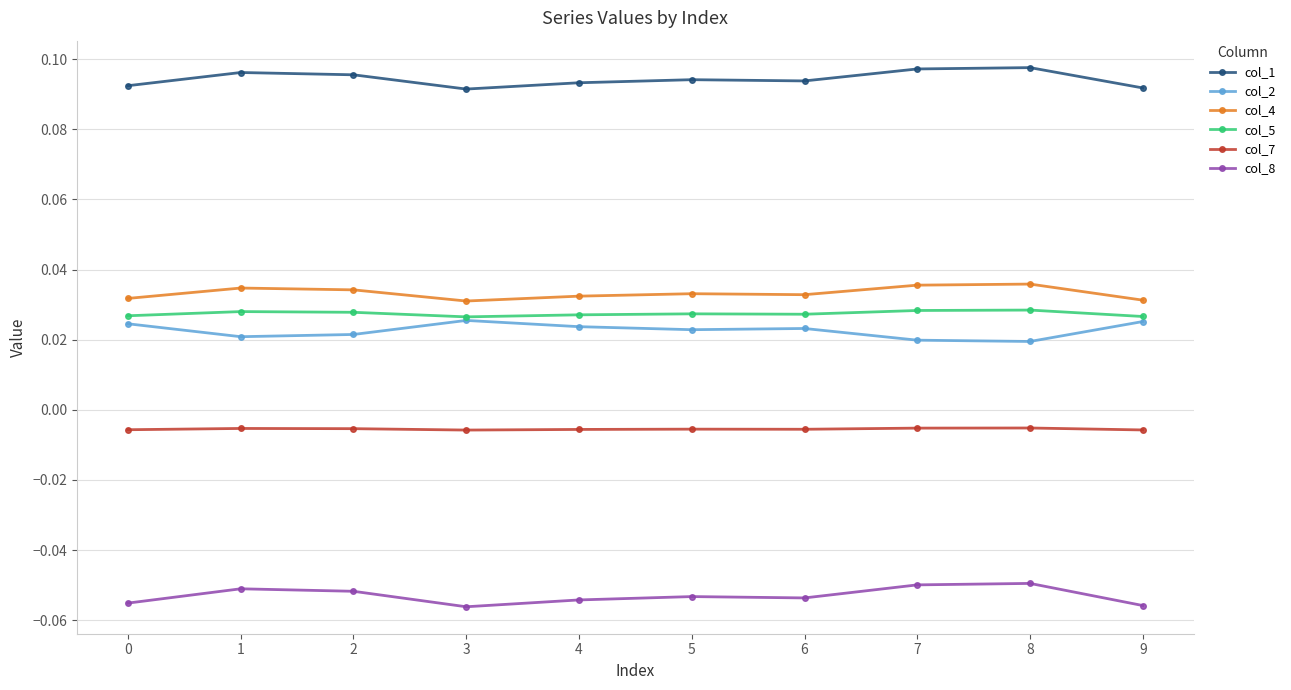

Rank the series by their maximum value, from lowest to highest.

col_8, col_7, col_2, col_5, col_4, col_1